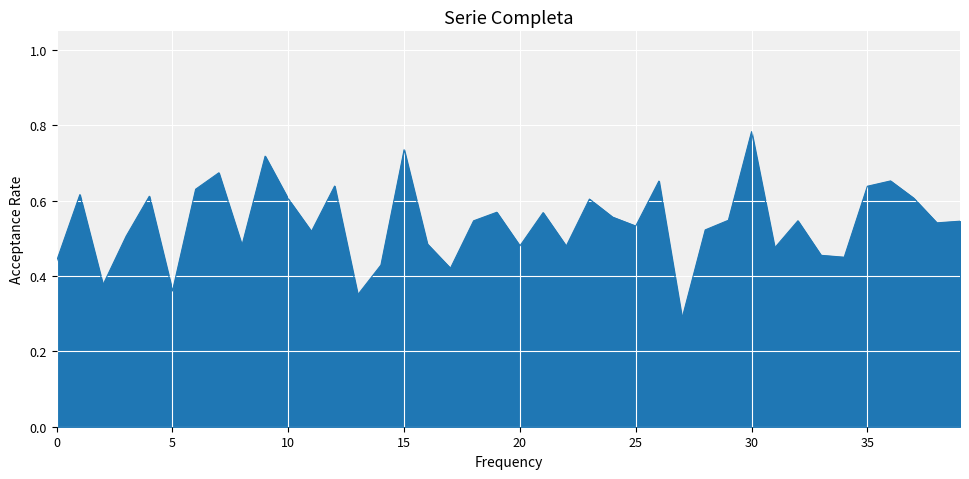

How many lines are shown in the chart?

1